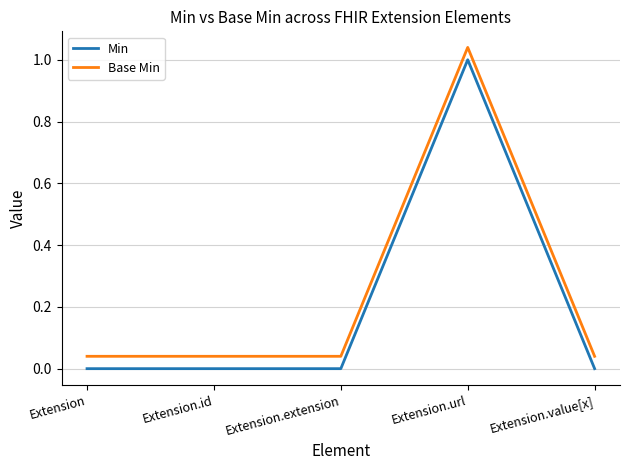

True or false: Min and Base Min intersect in this chart.

False